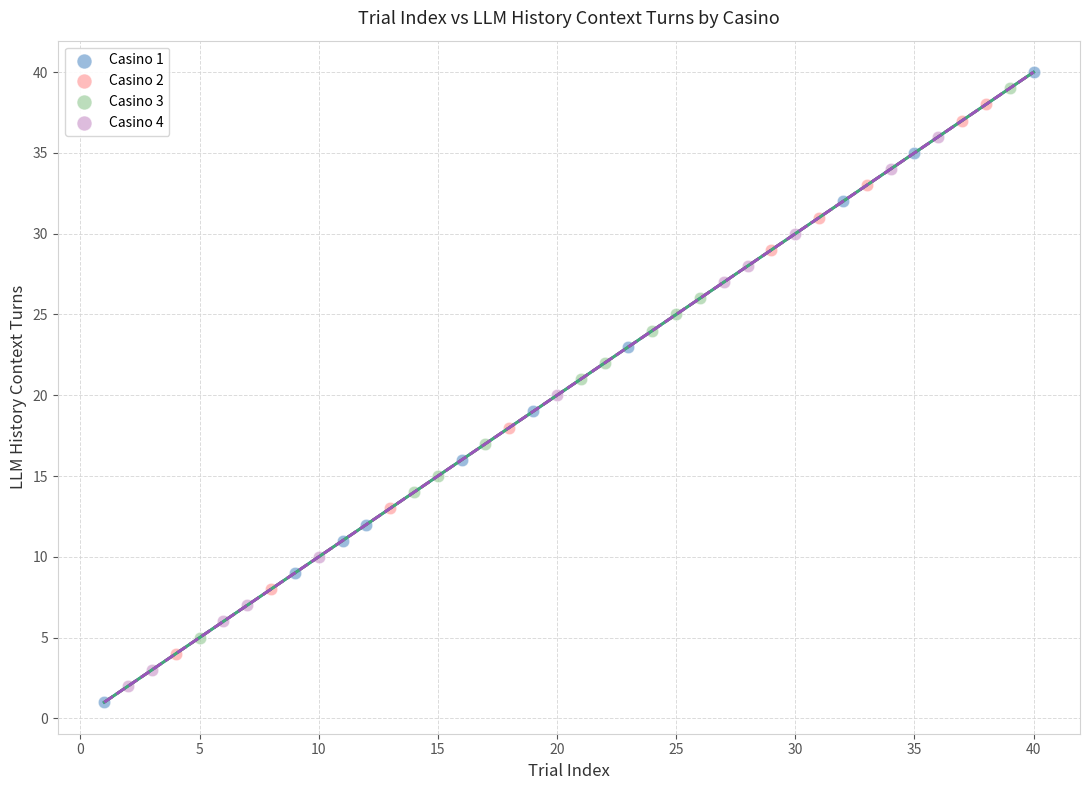

Which series has the largest Y range (max minus min)?

Casino 1